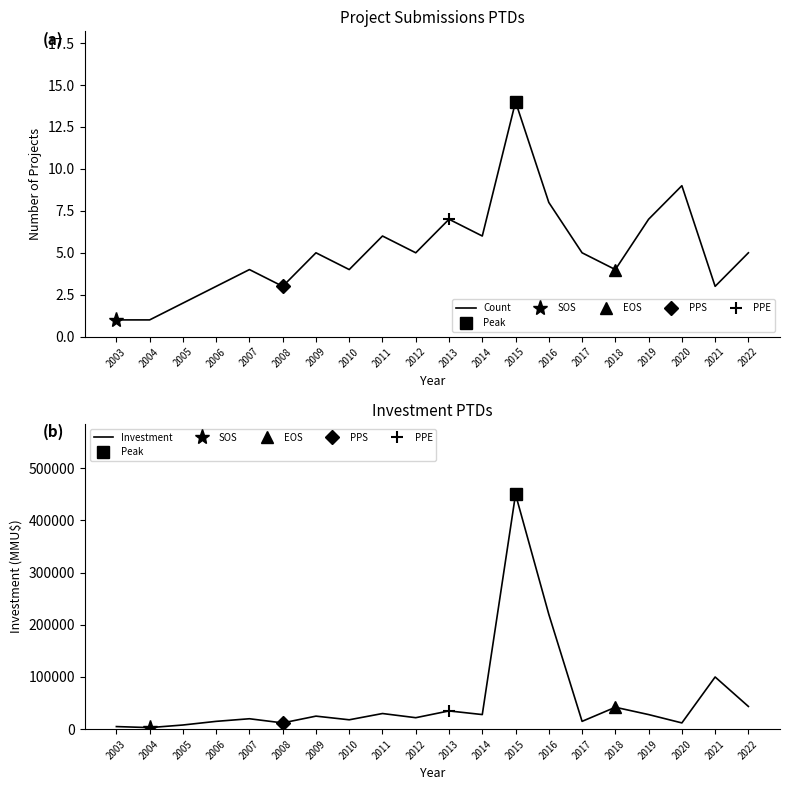

What is the smallest value displayed?

1